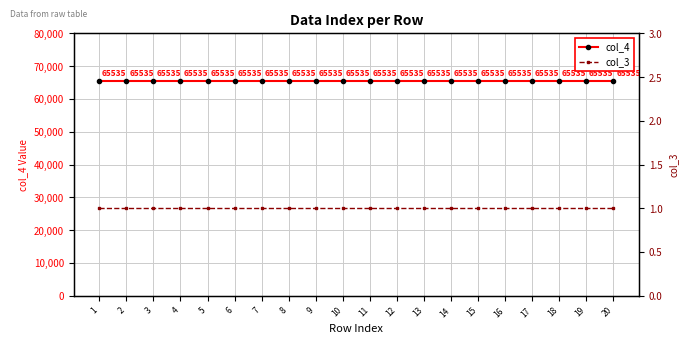

Reading right to left, transcribe all the data shown in this chart.

col_4: 65535	65535	65535	65535	65535	65535	65535	65535	65535	65535	65535	65535	65535	65535	65535	65535	65535	65535	65535	65535
col_3: 1	1	1	1	1	1	1	1	1	1	1	1	1	1	1	1	1	1	1	1